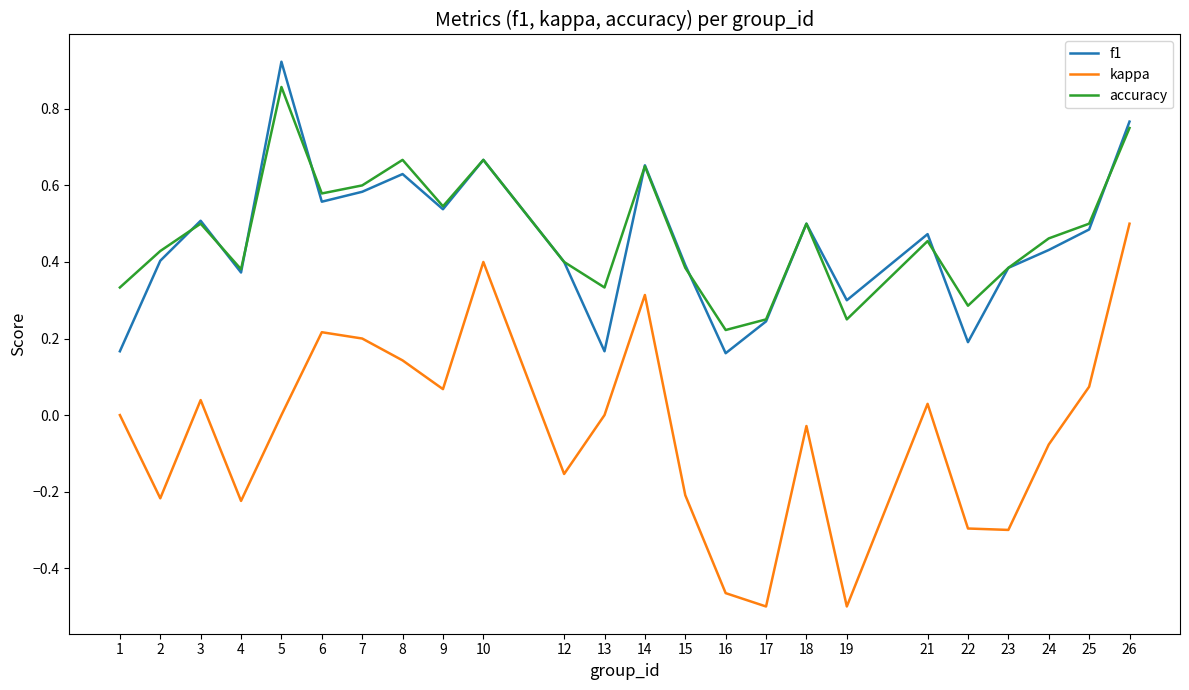

True or false: f1 and kappa cross at least once.

False